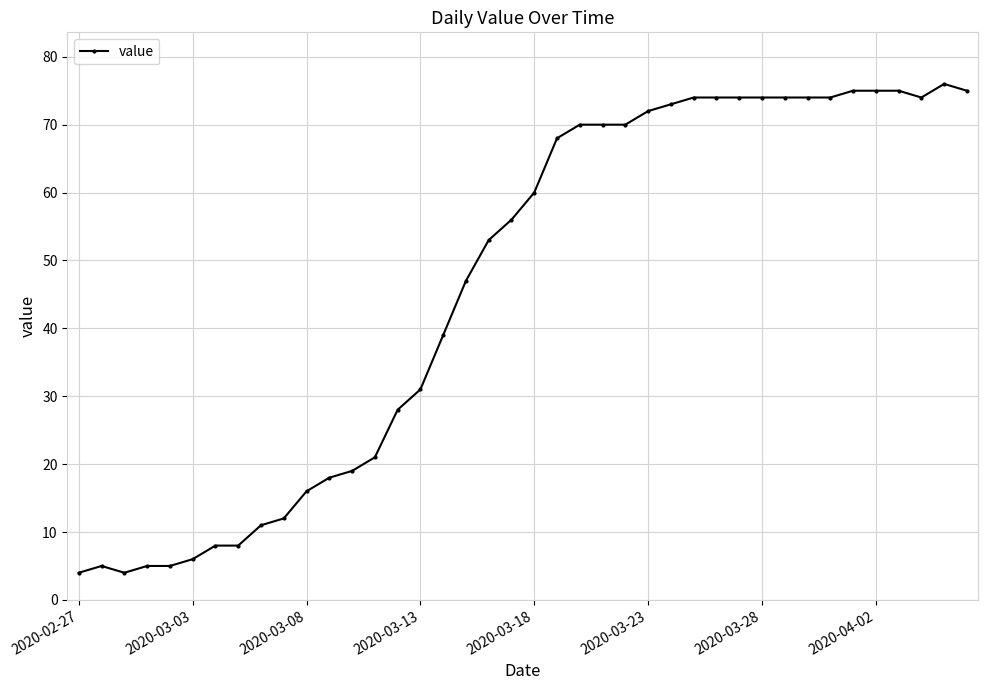

What is the average value?

46